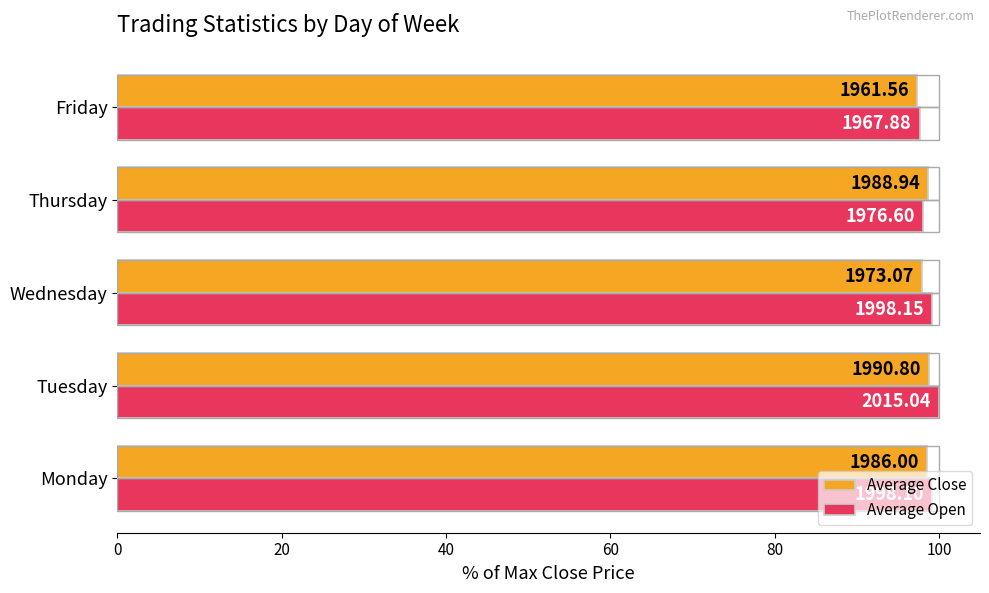

What are all the series names shown in the legend?

Average Close, Average Open